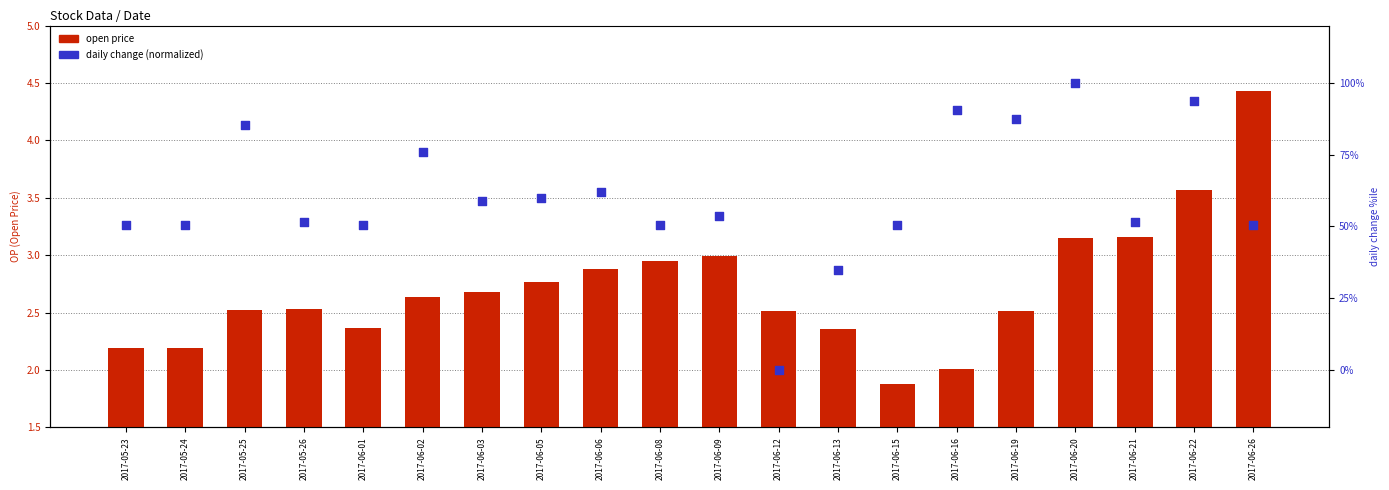

What is the total value across all series at 2017-05-25?

87.8